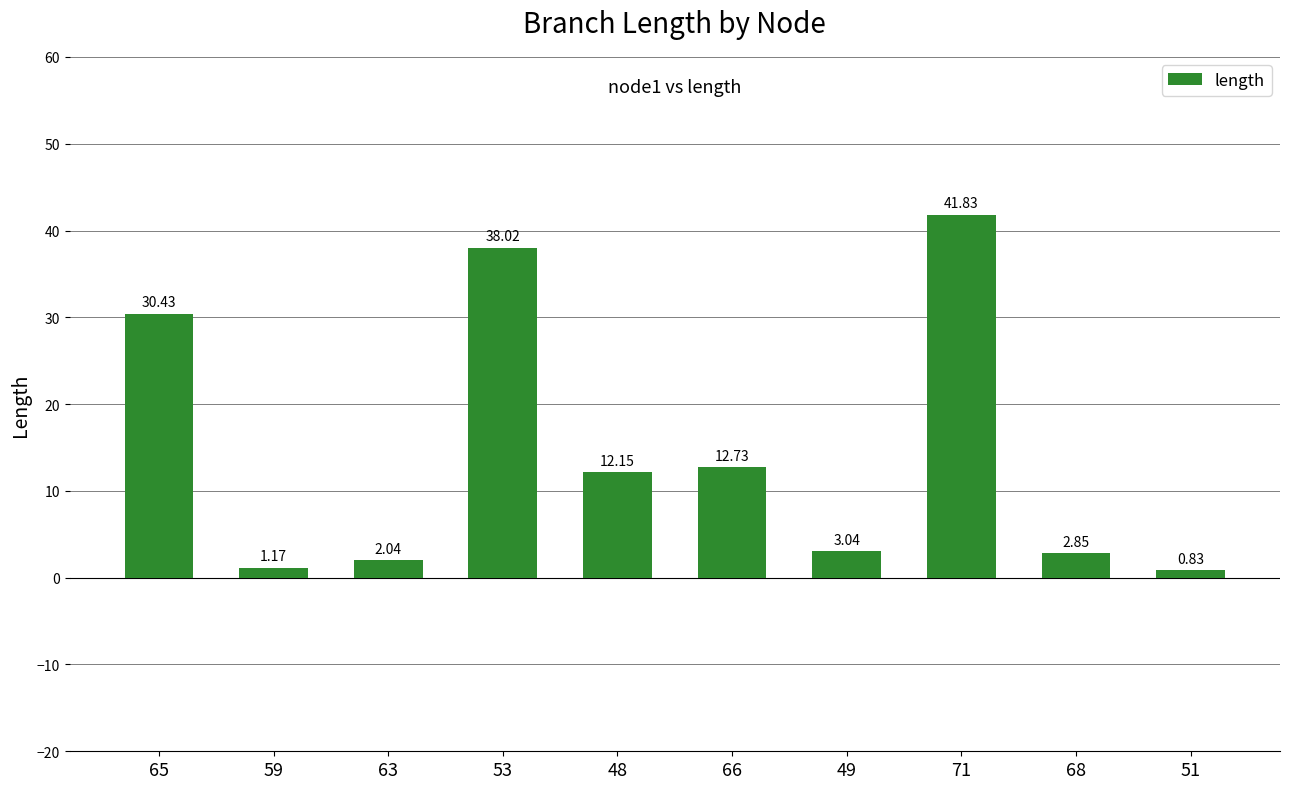

What is the difference between the maximum and minimum values?

41.0